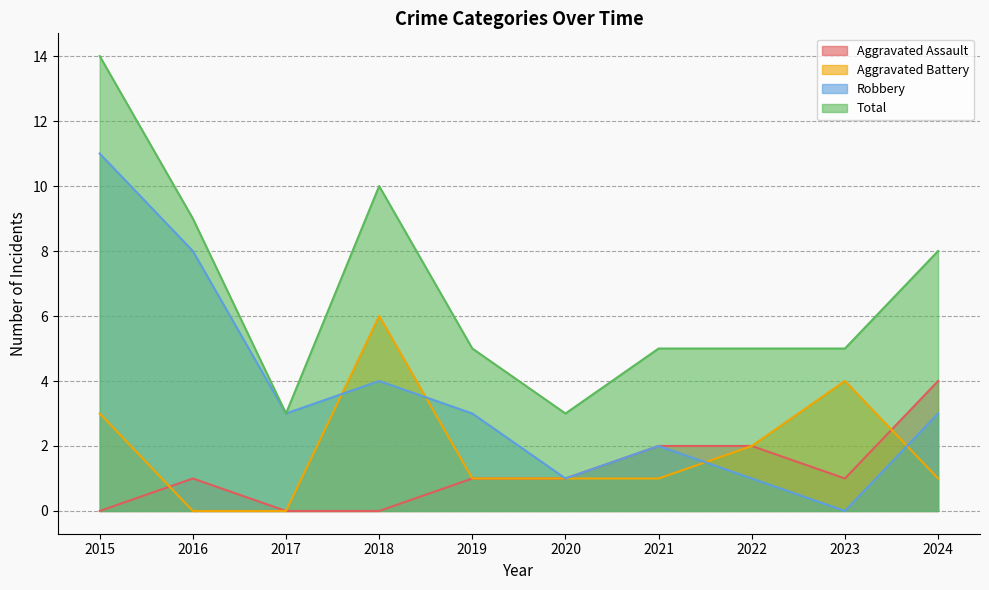

How many data points in Total are above 5?

4